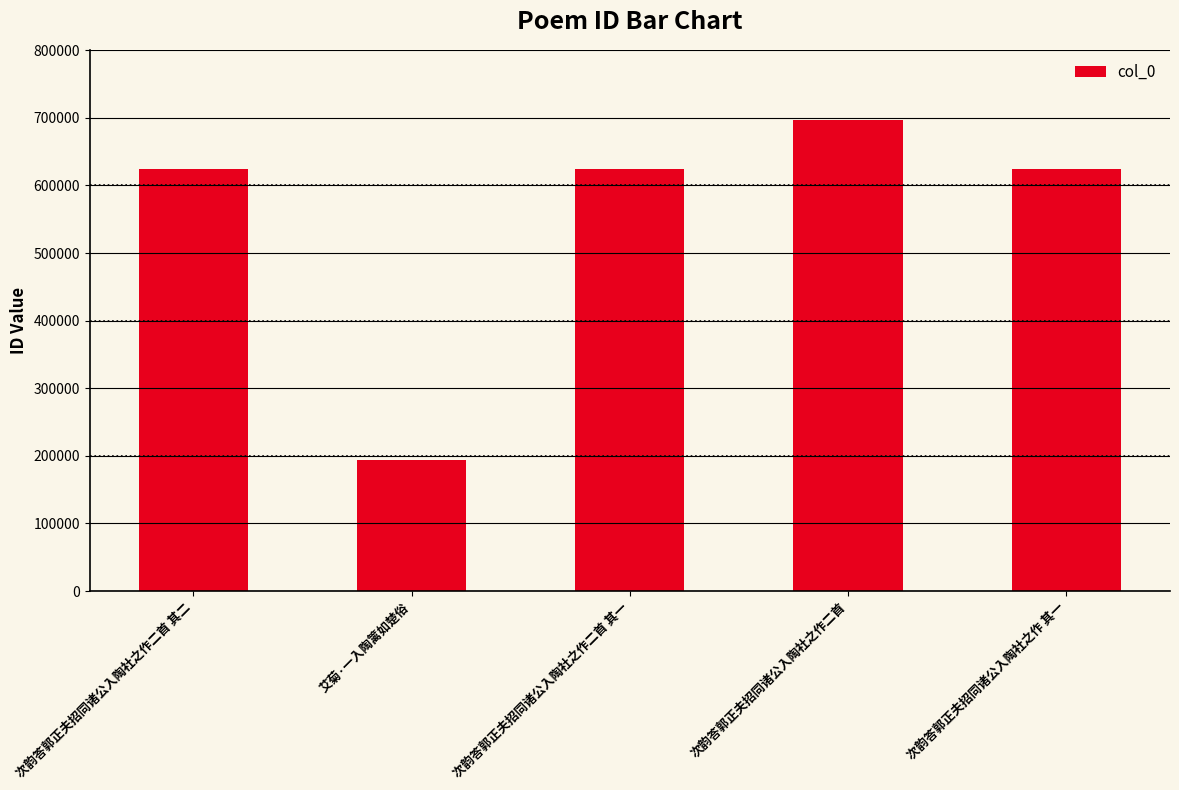

How many bars are there in total?

5